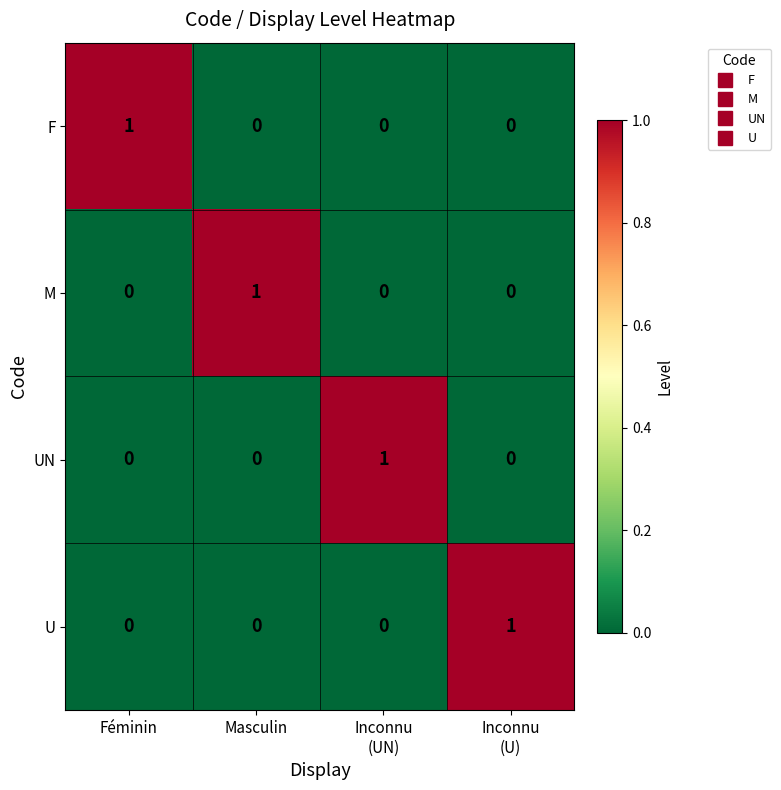

Is it true that M equals 0 at Féminin?

True